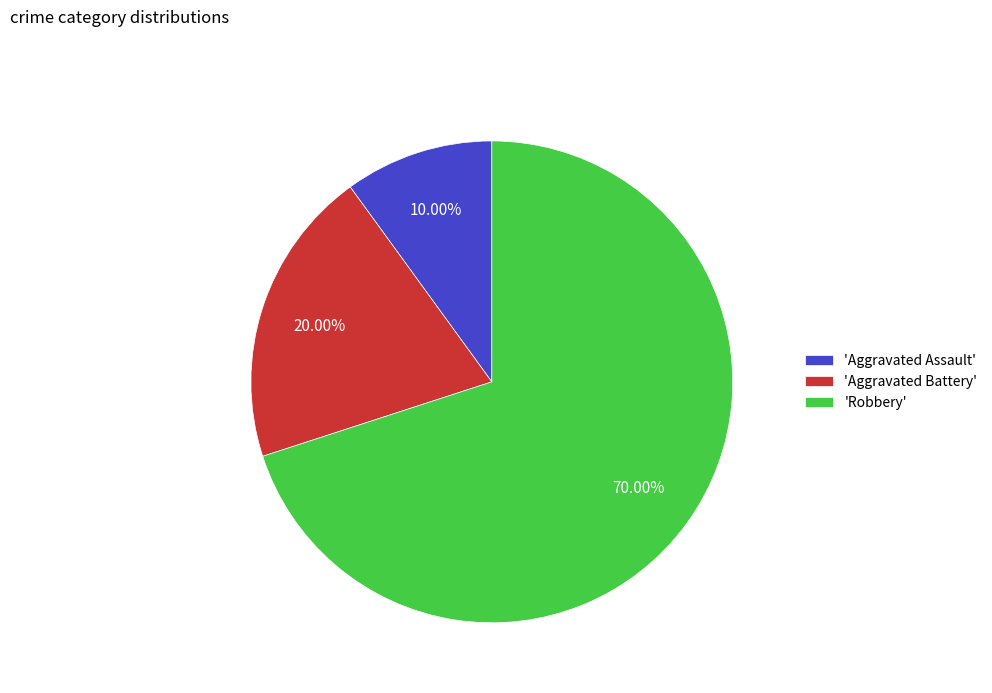

Rank the categories by value from highest to lowest.

'Robbery', 'Aggravated Battery', 'Aggravated Assault'